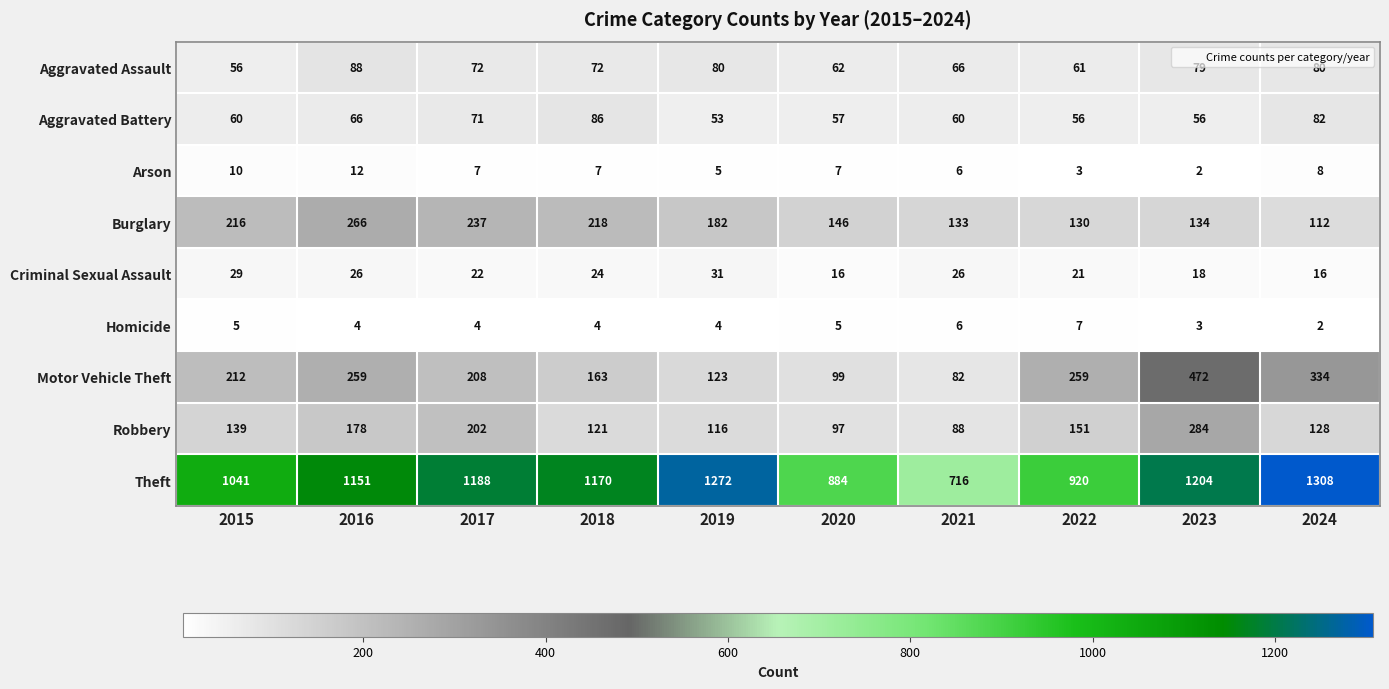

How many categories are shown in the chart?

10